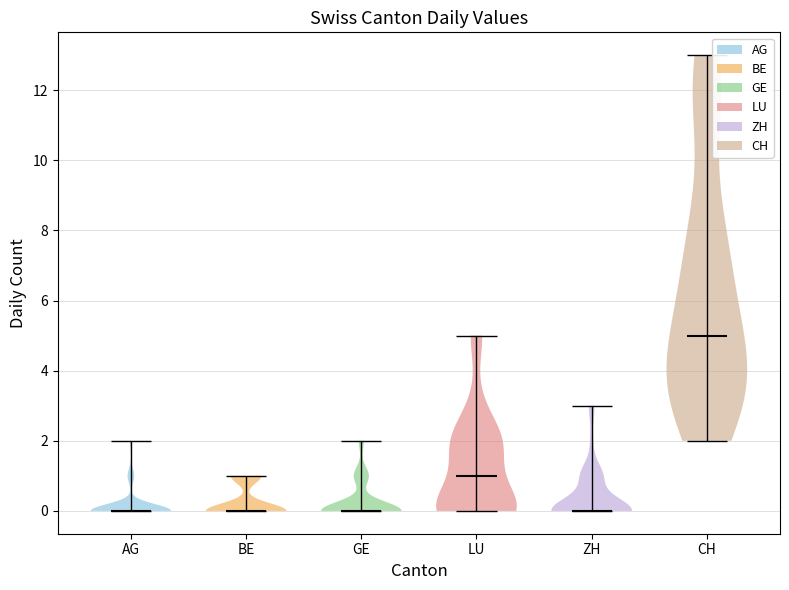

What is the highest point the violin for ZH reaches on the y-axis? The values are not printed on the chart, so give them approximately, as read against the axis.

3